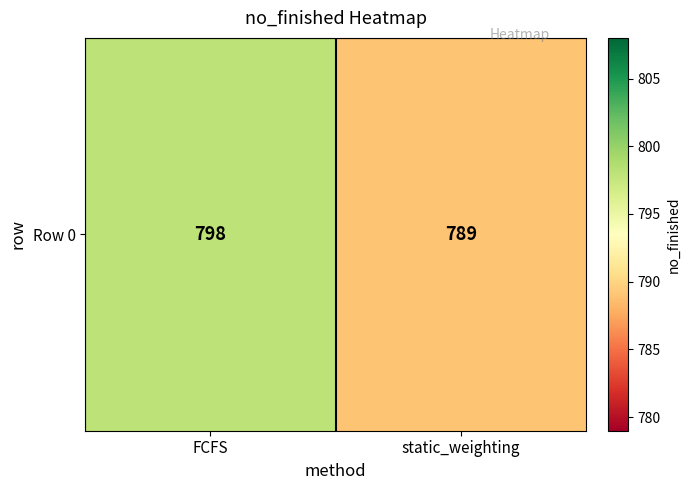

At which category does the chart reach its minimum across all series?

static_weighting